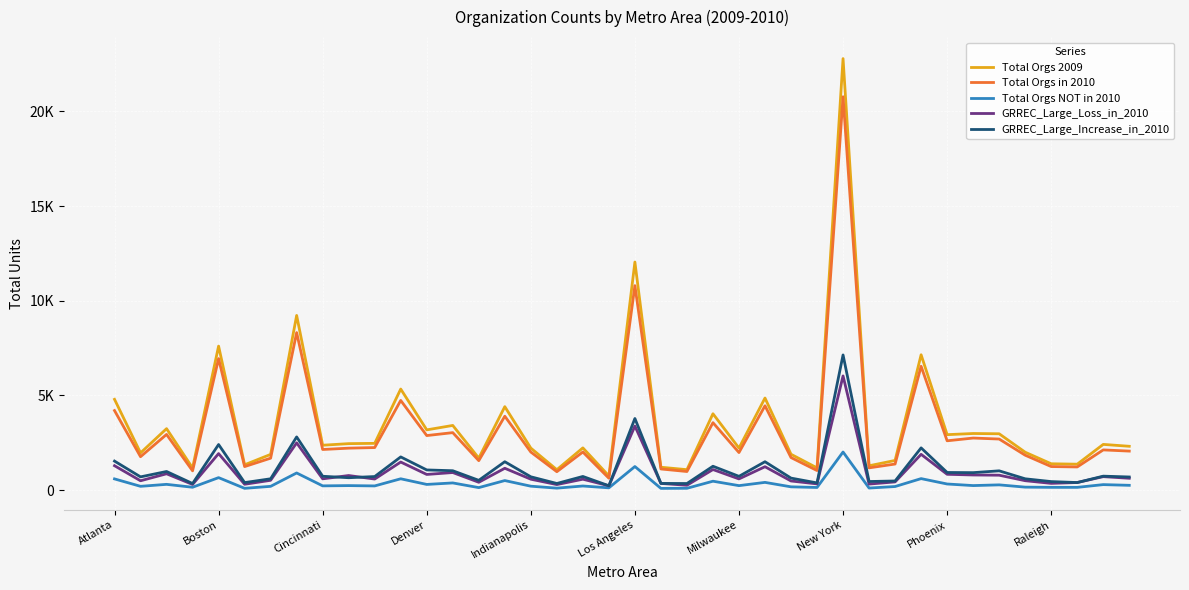

Does the chart display data point markers on the line(s)?

No